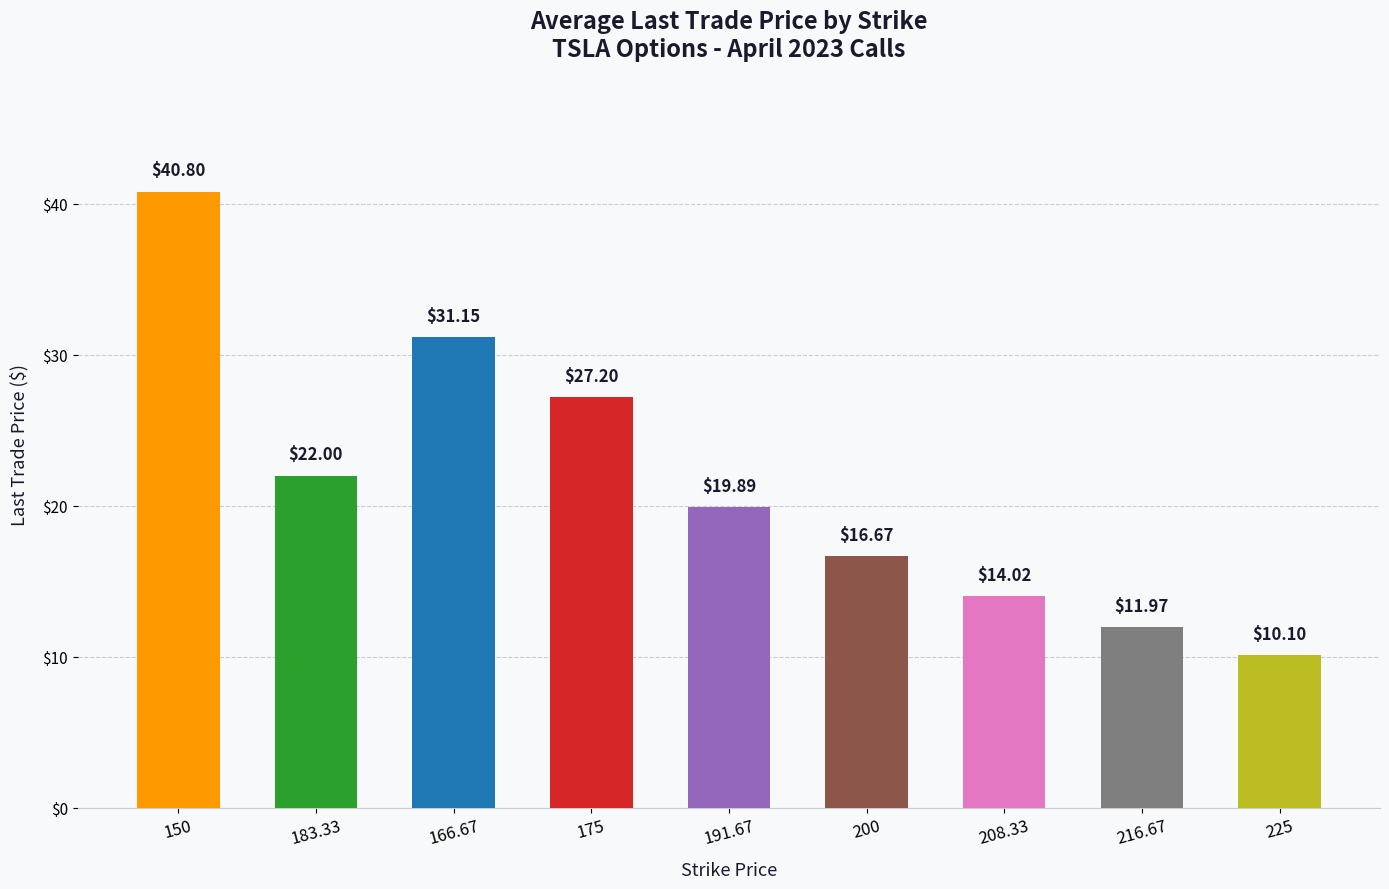

Which label corresponds to the smallest value in the chart?

225